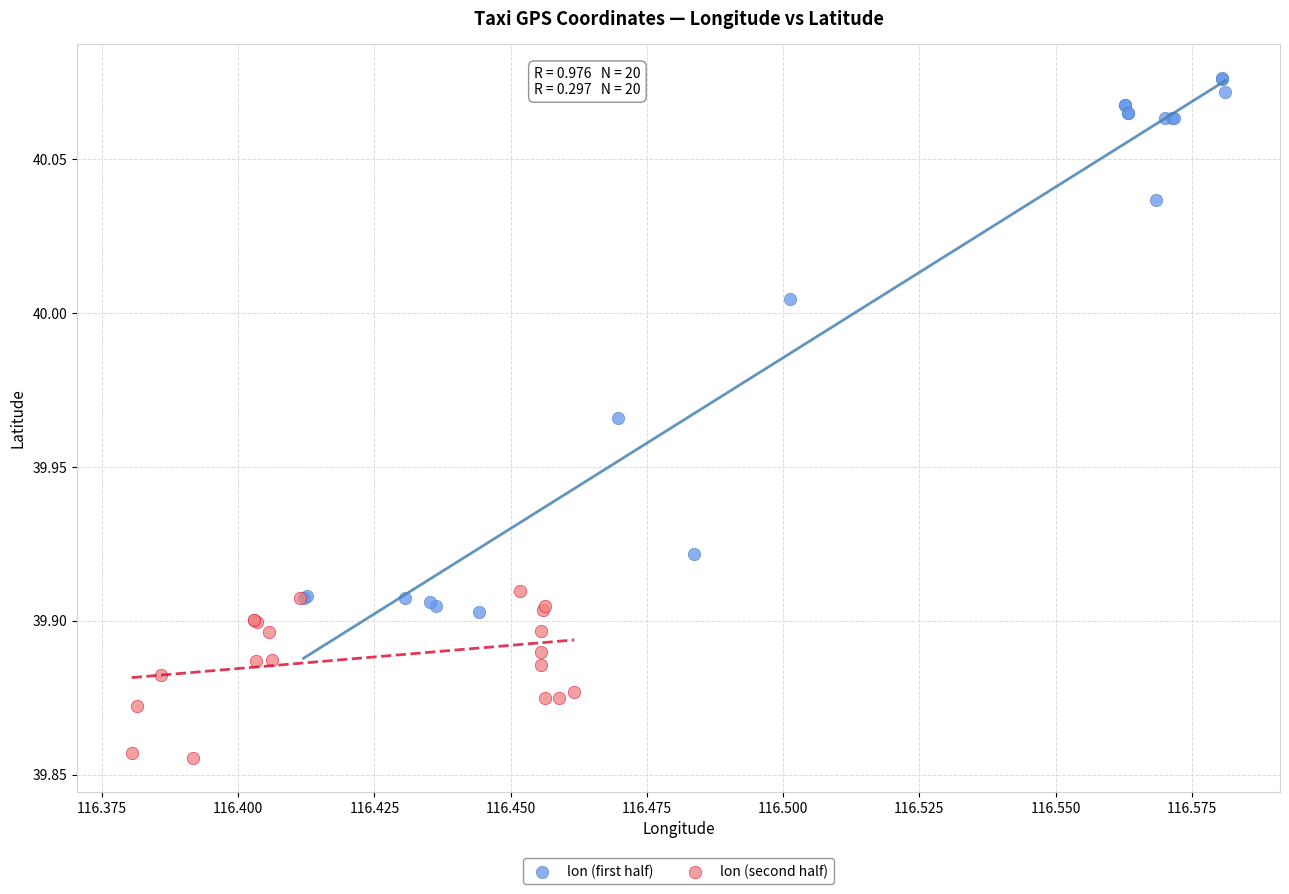

What are all the series names shown in the legend?

lon (first half), lon (second half)